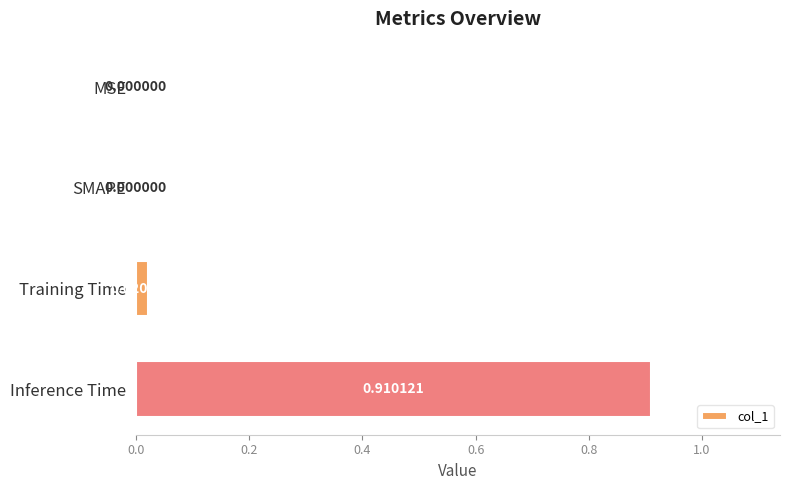

Which has a higher value, Training Time or SMAPE?

Training Time